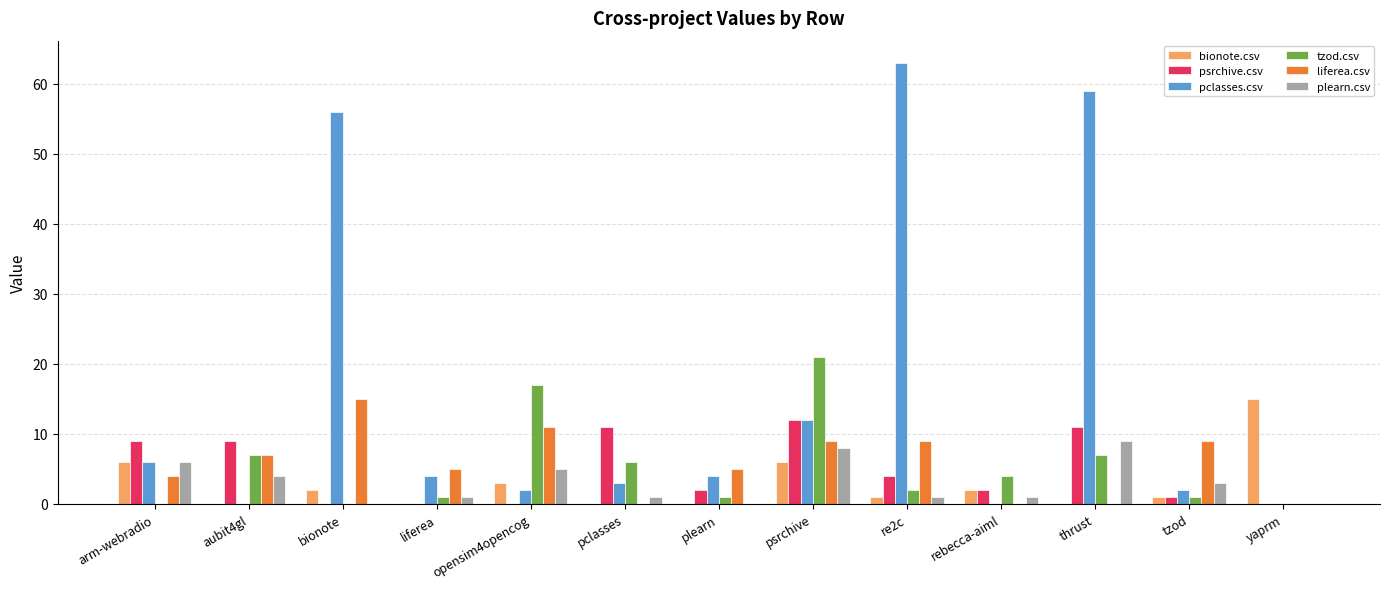

At which label does bionote.csv first exceed 1?

arm-webradio